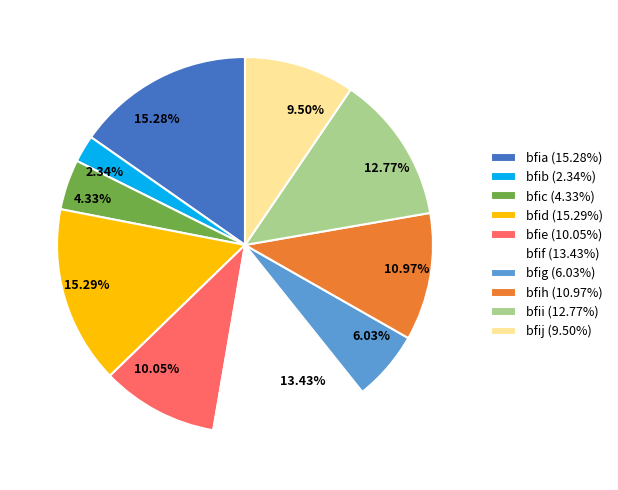

Does bfih (10.97%) represent more than half of the total?

No